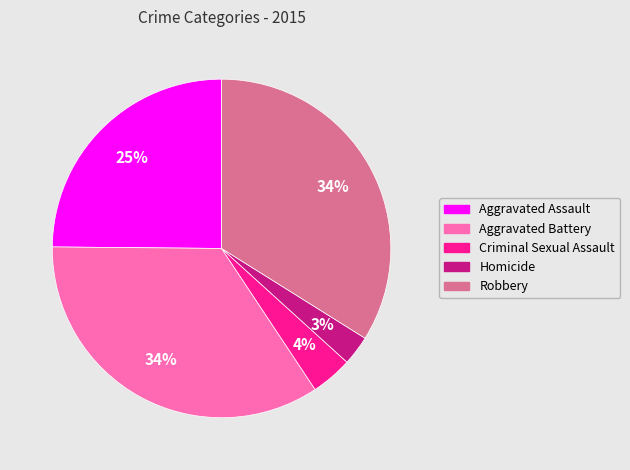

Count the number of slices in the pie.

5